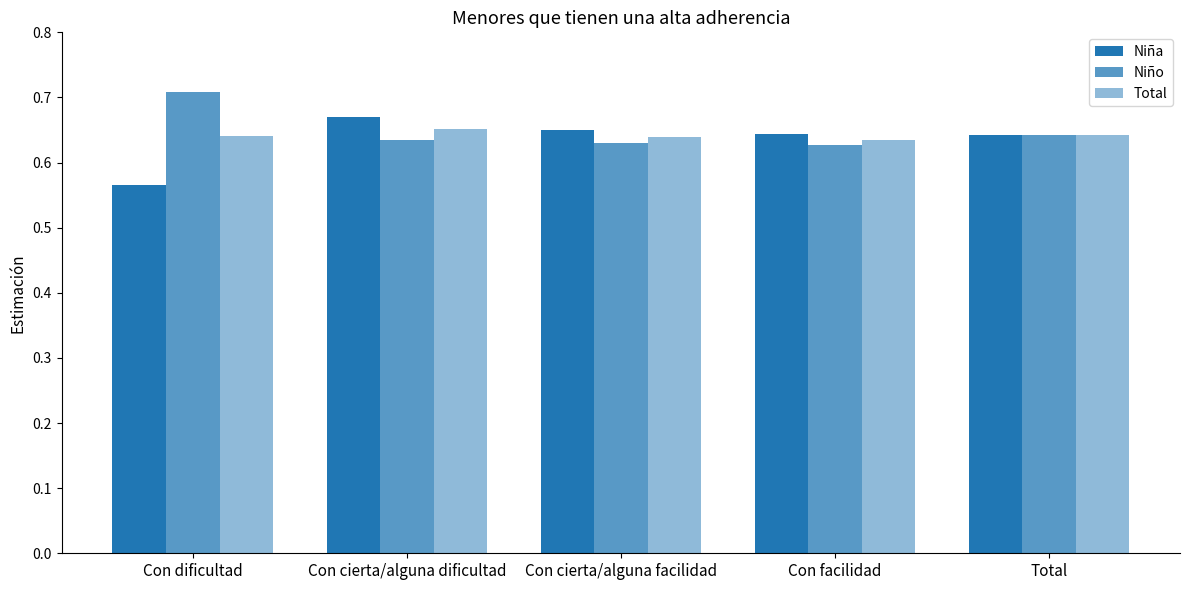

How many bars are there in total?

15